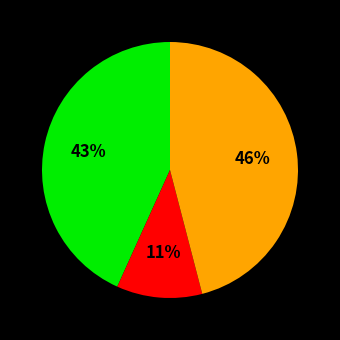

To the nearest percent, what is the average slice percentage?

33%